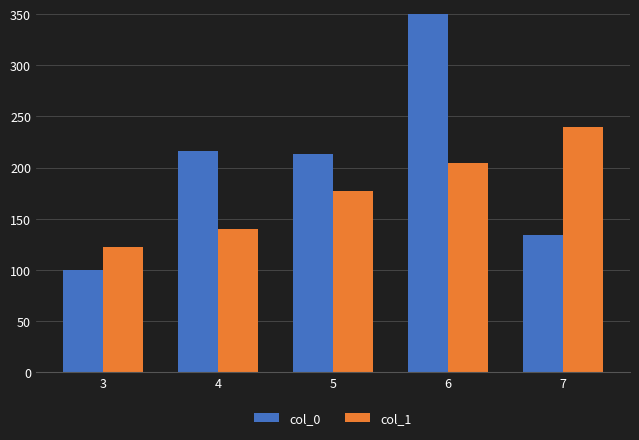

The value of col_0 at 5 is 374.1. True or false?

False